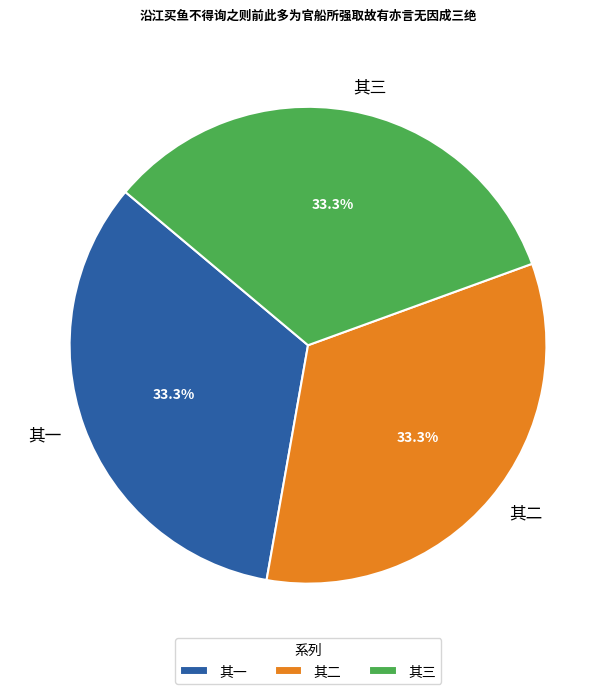

Approximately how many times larger is the value at 其二 compared to 其一?

1.0